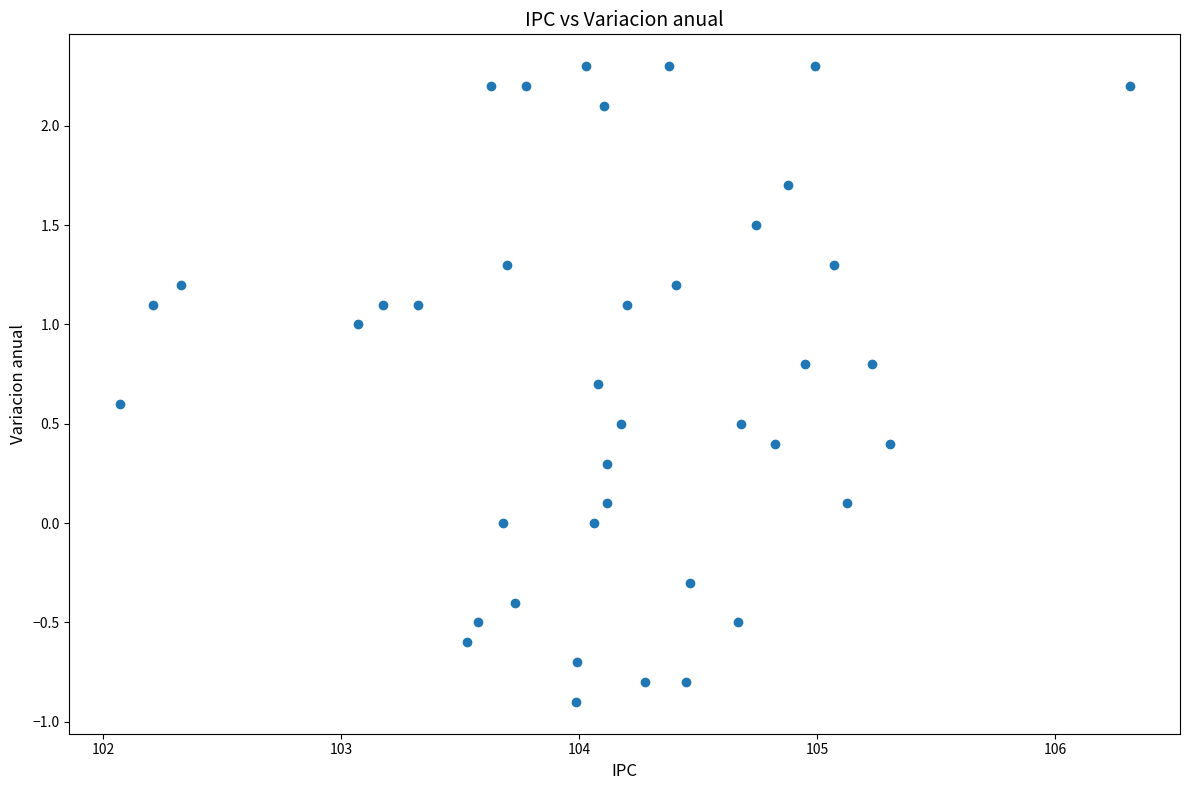

What is the range of X values (max minus min)?

4.2